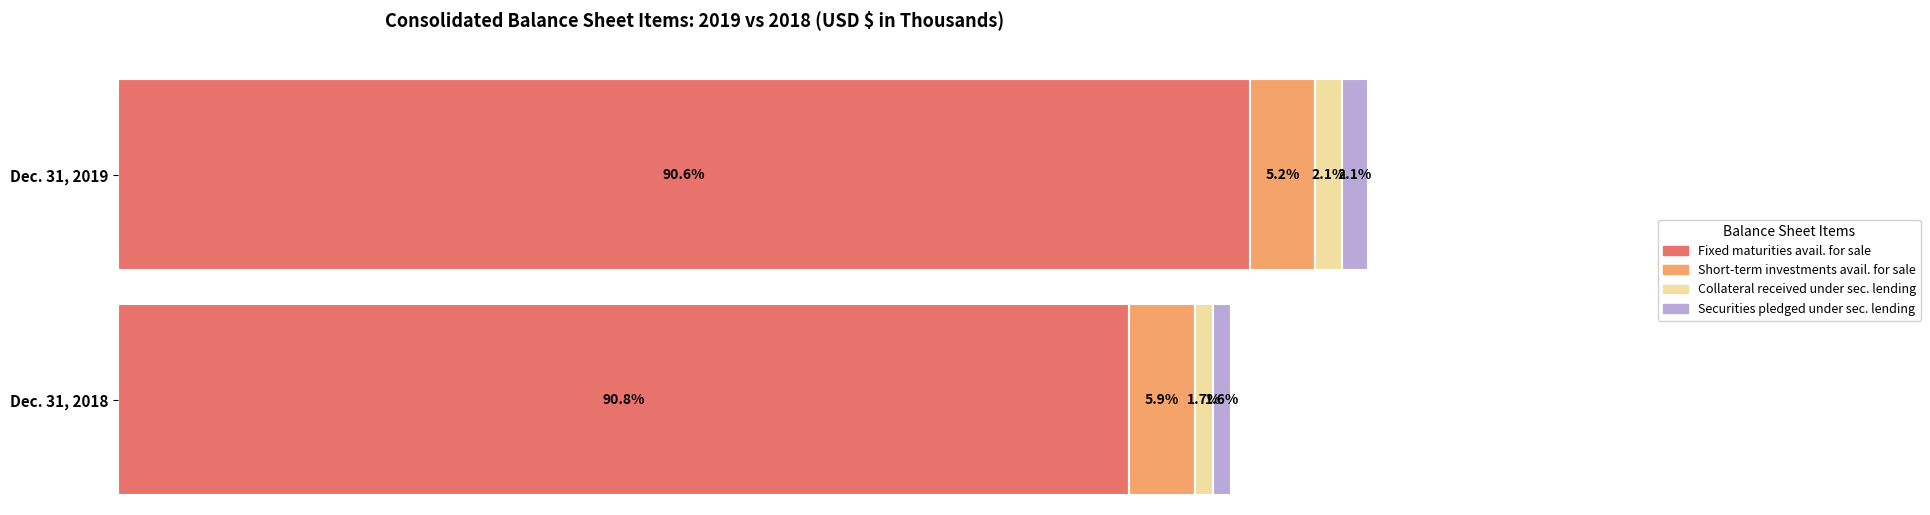

What is the value of the Dec. 31, 2019 bar at the 1st from the left?

16598808